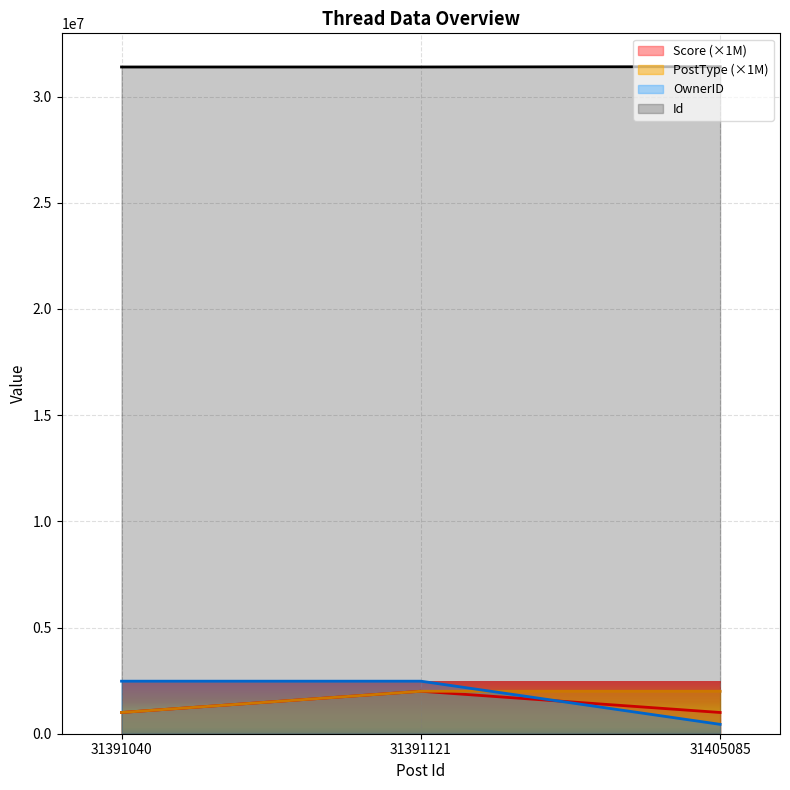

The value of OwnerID at 31391040 is 4365015. True or false?

False